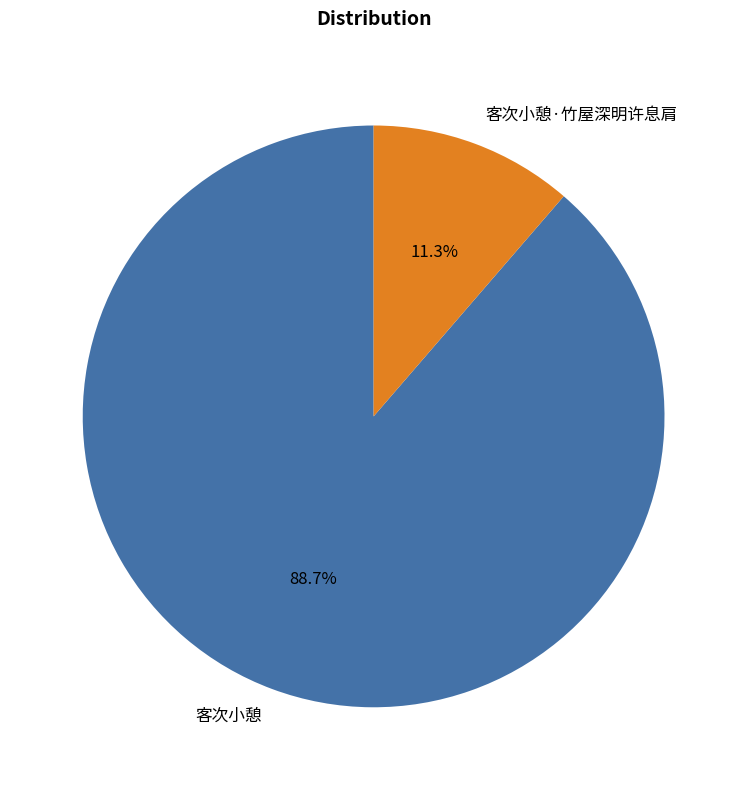

Between 客次小憩·竹屋深明许息肩 and 客次小憩, which is larger?

客次小憩